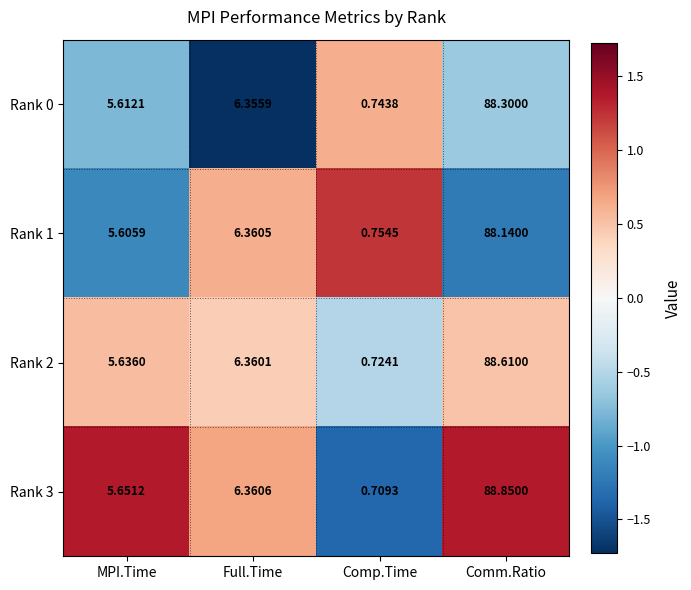

List the labels in order of Rank 3 value, largest first.

Comm.Ratio, Full.Time, MPI.Time, Comp.Time